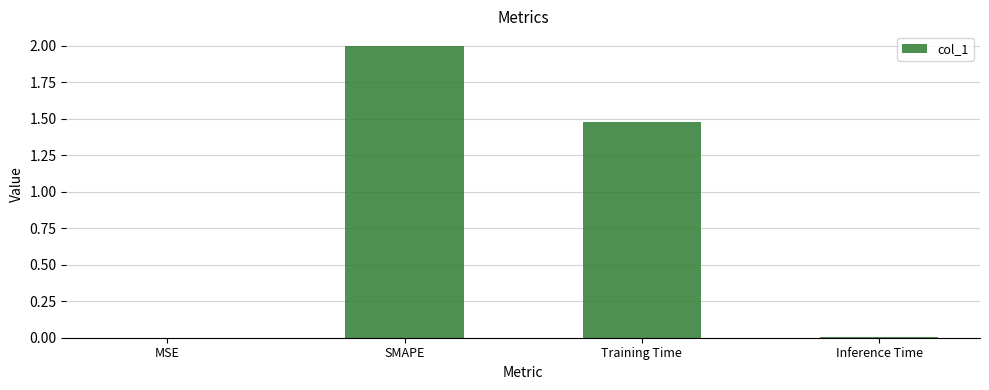

Which label corresponds to the largest value in the chart?

SMAPE